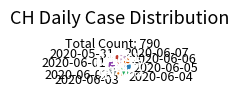

Is the sum of 2020-06-06 and 2020-06-07 greater than half?

No